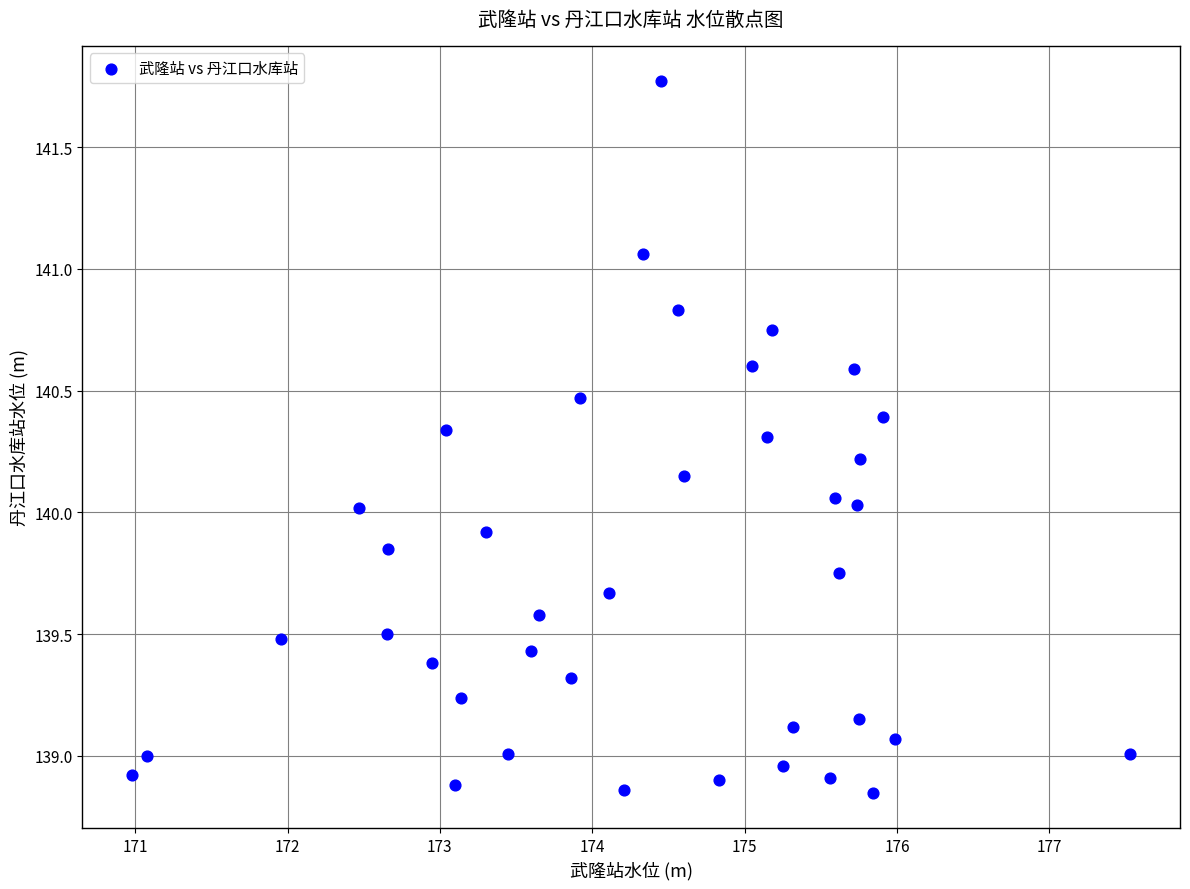

What is the range of Y values (max minus min)?

2.9